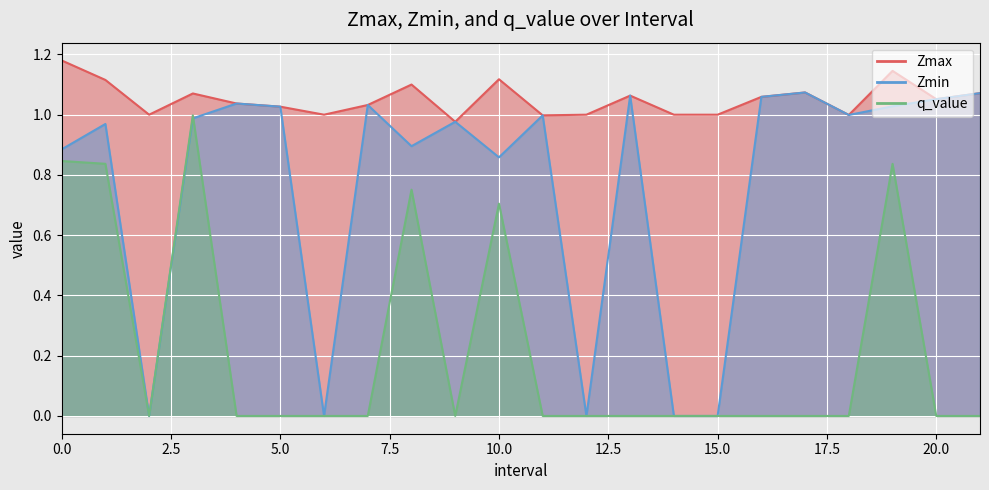

At which label does q_value reach its minimum?

2.0